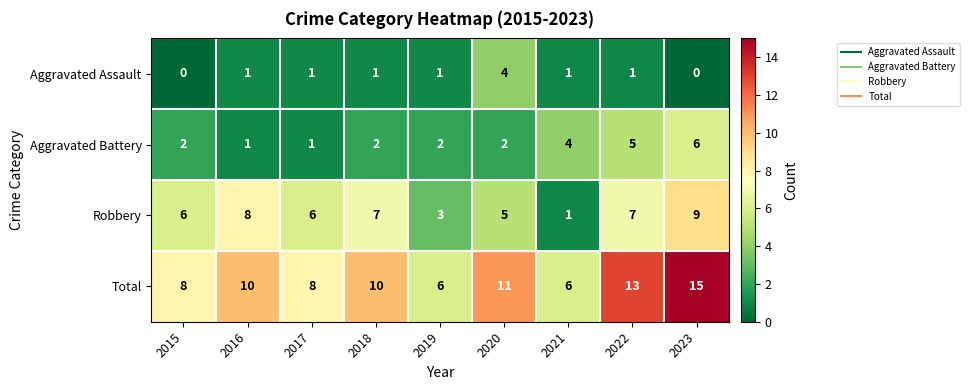

The value of Robbery at 2023 is 9. True or false?

True